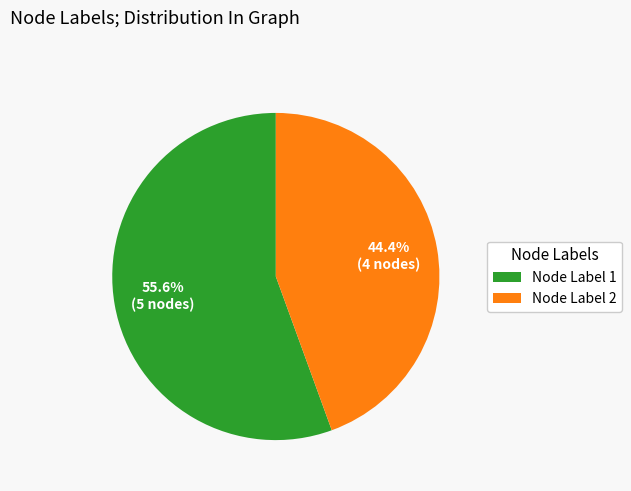

What is the ratio of the value at Node Label 1 to the value at Node Label 2?

1.3